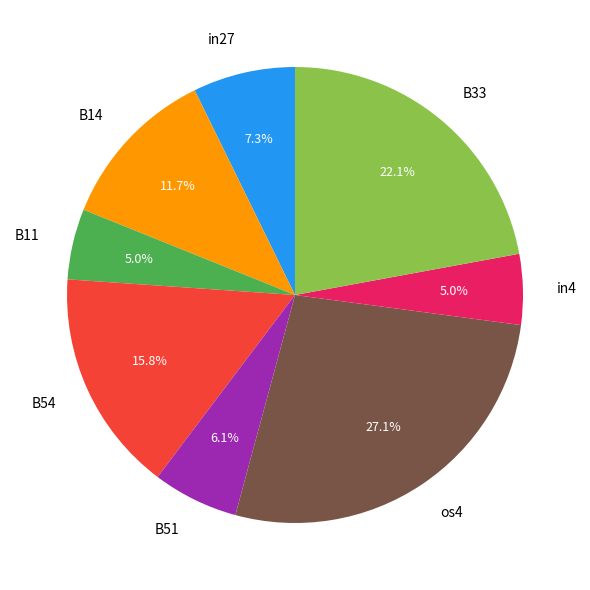

Count the number of slices in the pie.

8